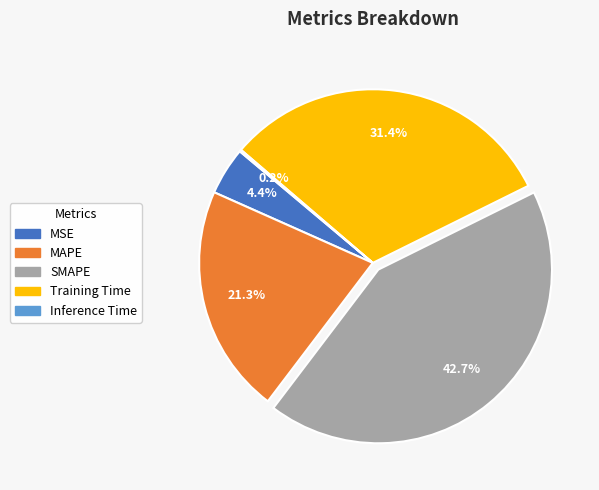

Does any single category account for the majority?

No